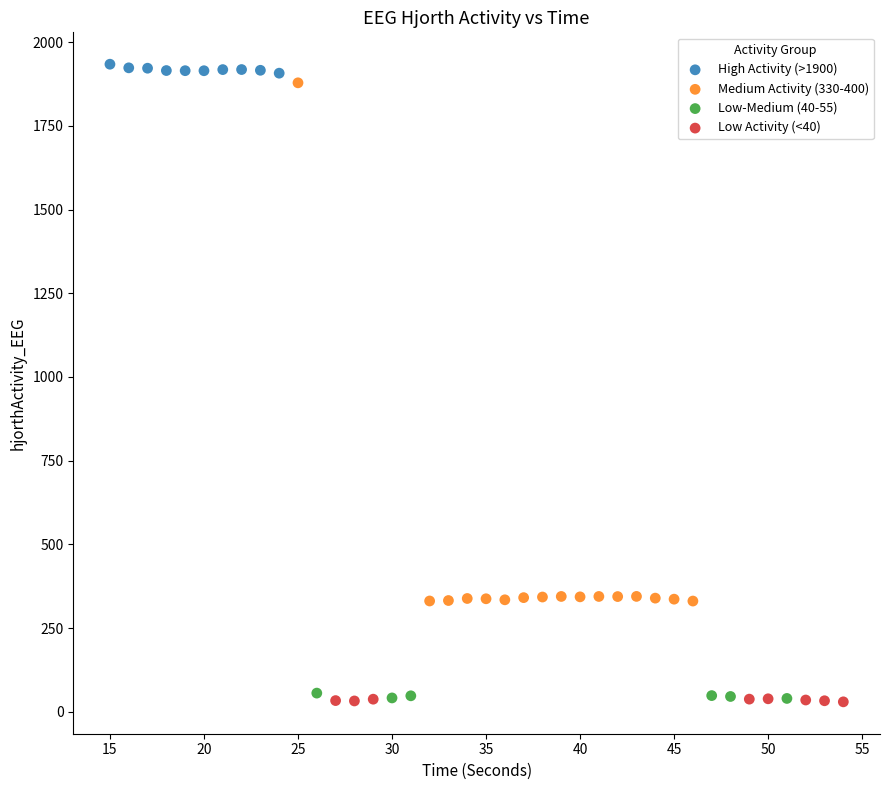

Which series contains the highest Y value?

High Activity (>1900)